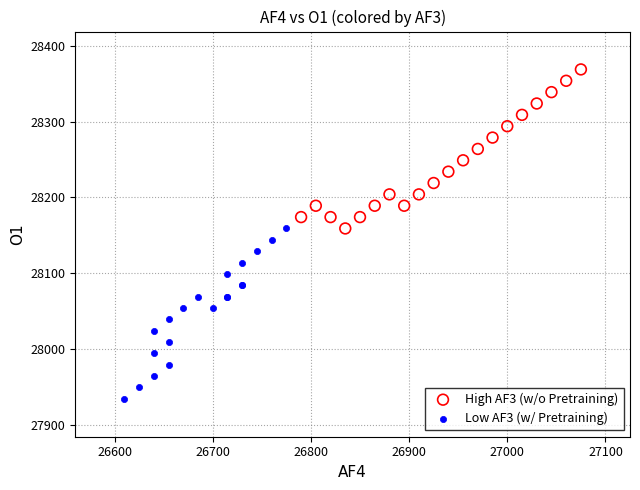

Which series reaches the maximum Y coordinate?

High AF3 (w/o Pretraining)